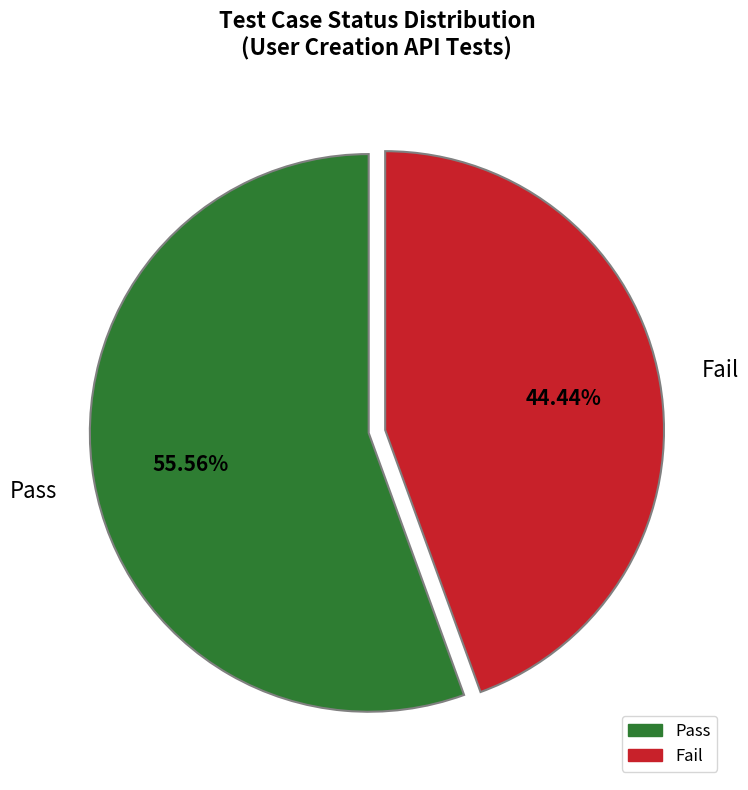

Does any single category account for the majority?

Yes